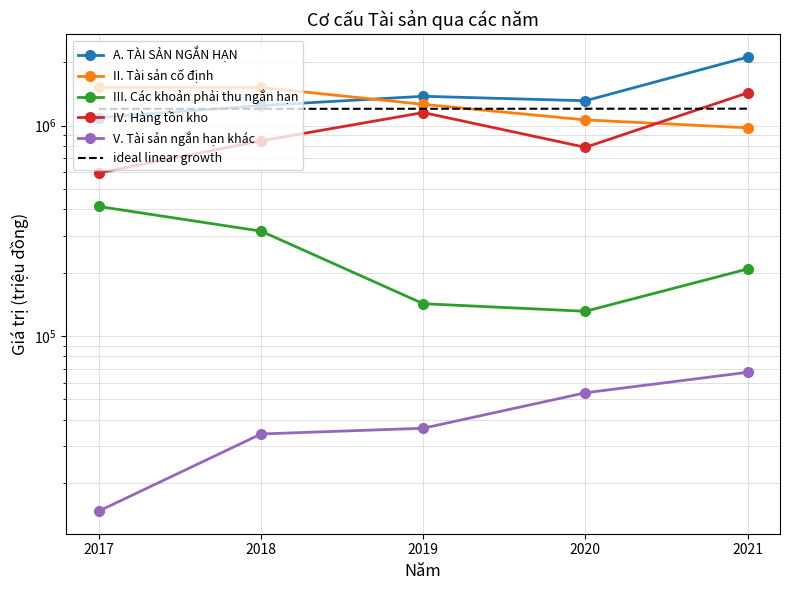

What is the sum of the V. Tài sản ngắn hạn khác values at 2021 and 2019?

103676.0